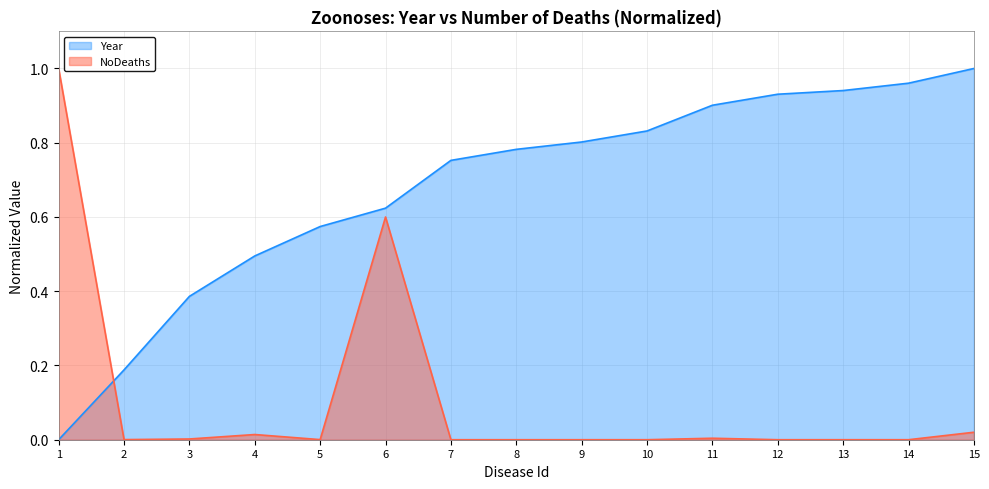

Which series has the largest range (max minus min)?

Year